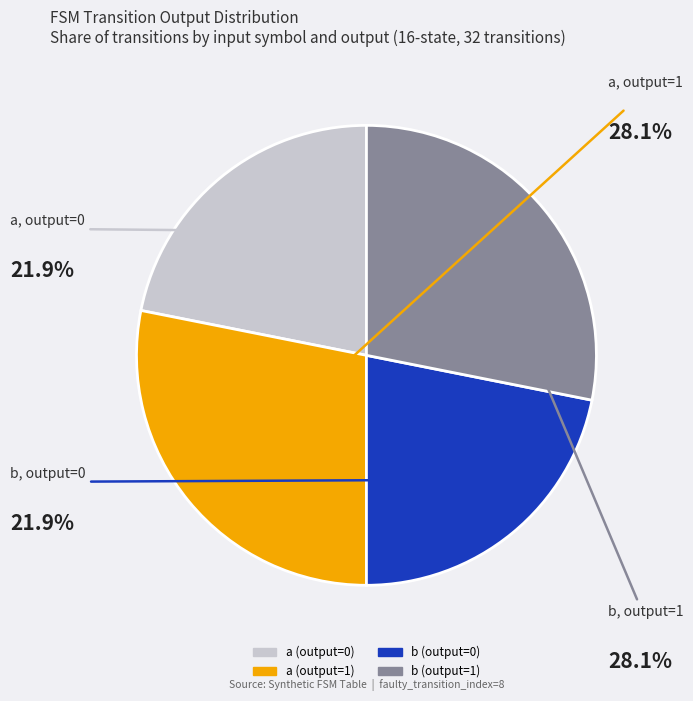

Between b (output=0) and a (output=1), which is larger?

a (output=1)